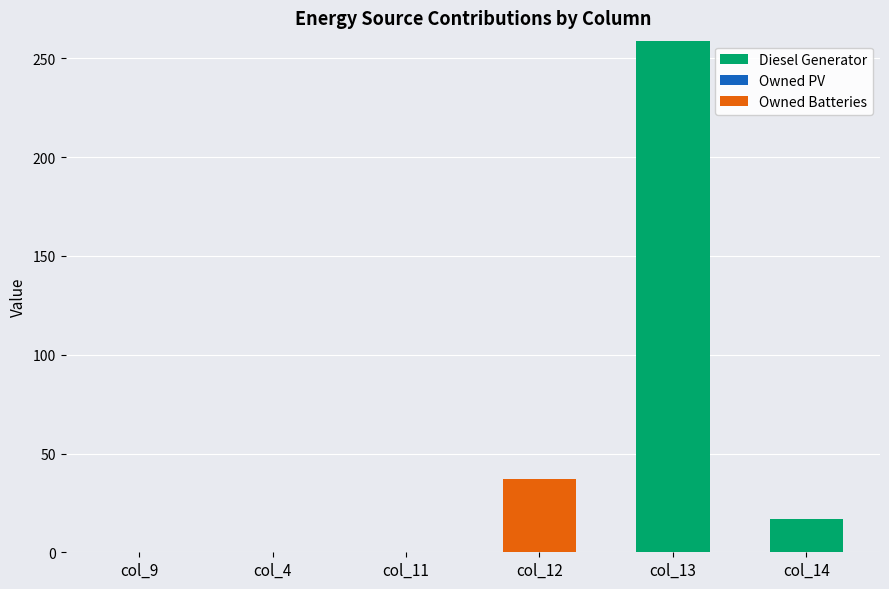

Are the bars grouped side by side (vs. stacked)?

No